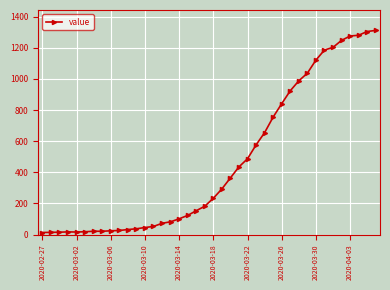

What is the maximum value shown in the chart?

1312